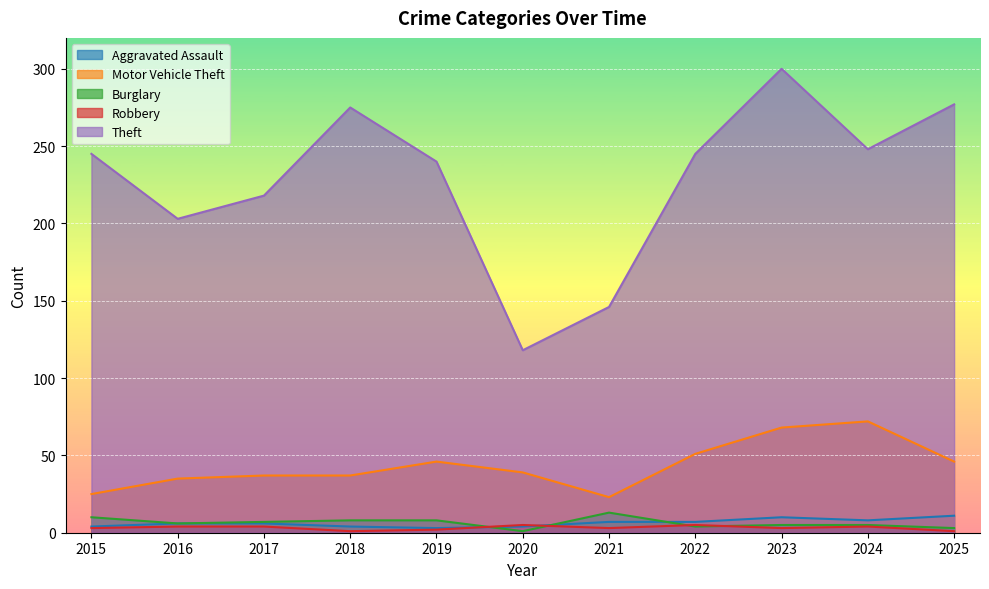

Rank the series at 2023 from lowest to highest value.

Robbery, Burglary, Aggravated Assault, Motor Vehicle Theft, Theft